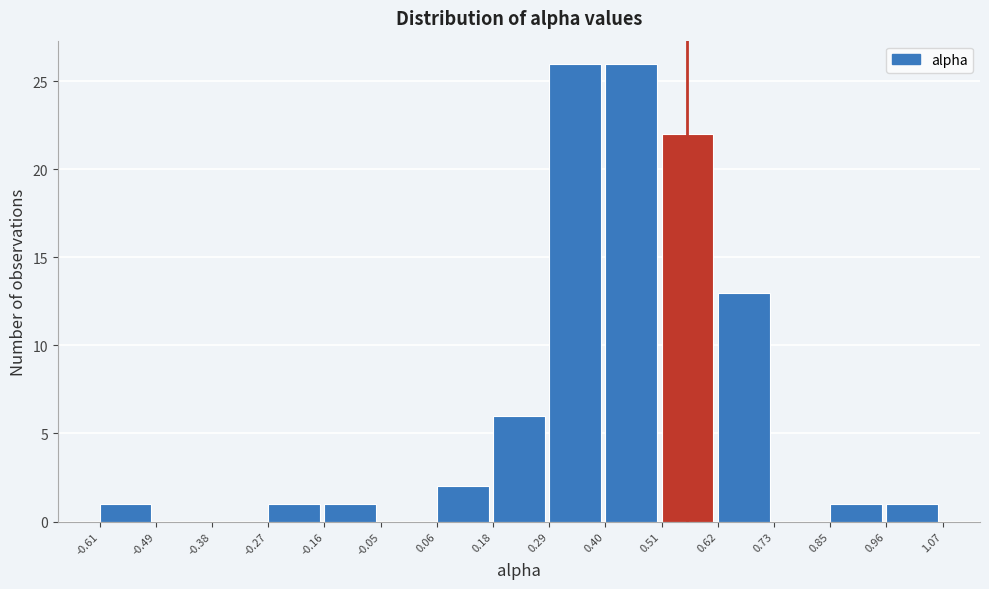

What is the height of the bar covering 0.96 to 1.07 on the x-axis? The values are not printed on the chart, so give them approximately, as read against the axis.

1